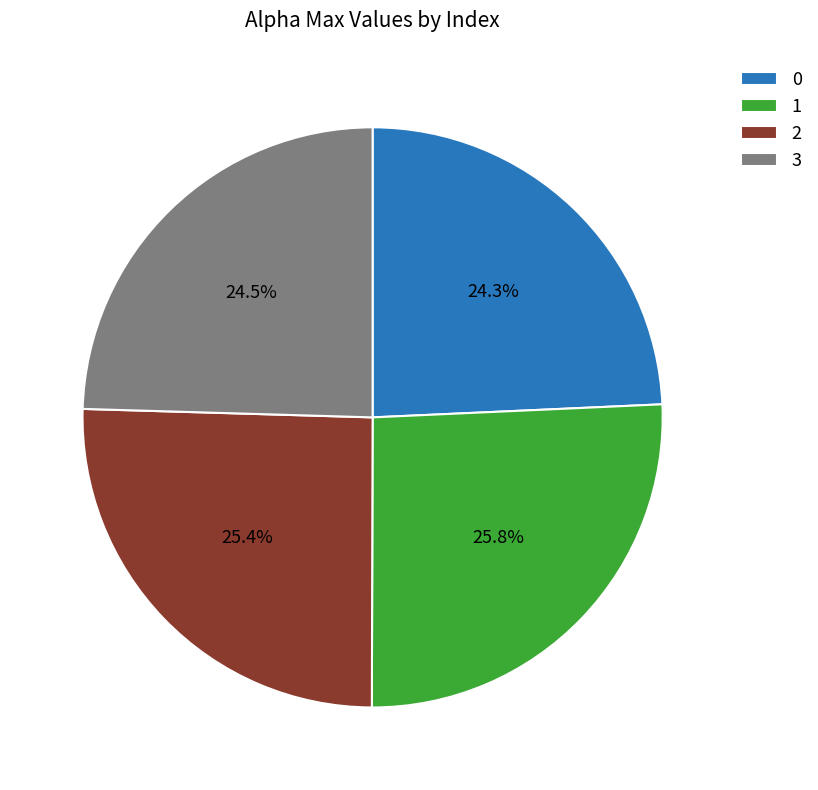

How many segments does this pie chart have?

4